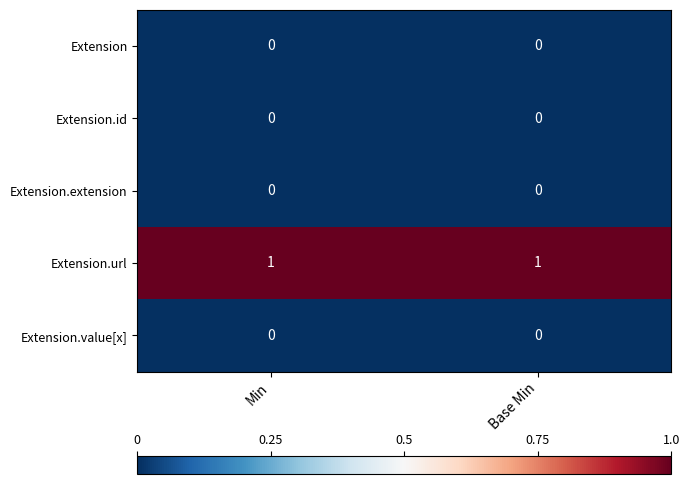

Is it true that Extension.extension equals 0 at Min?

True